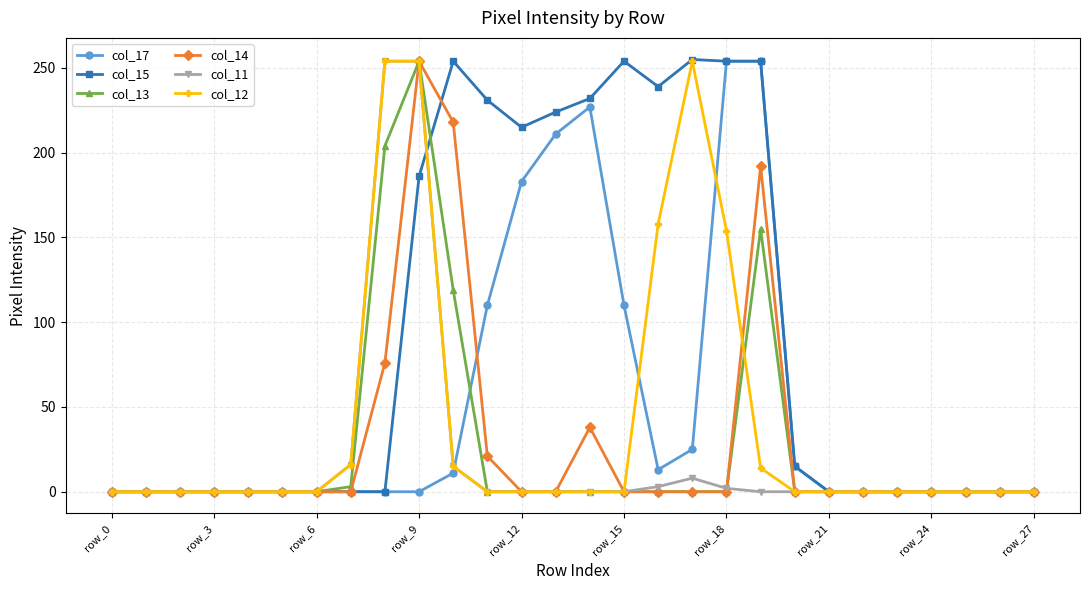

Which series has the largest total across all categories?

col_15